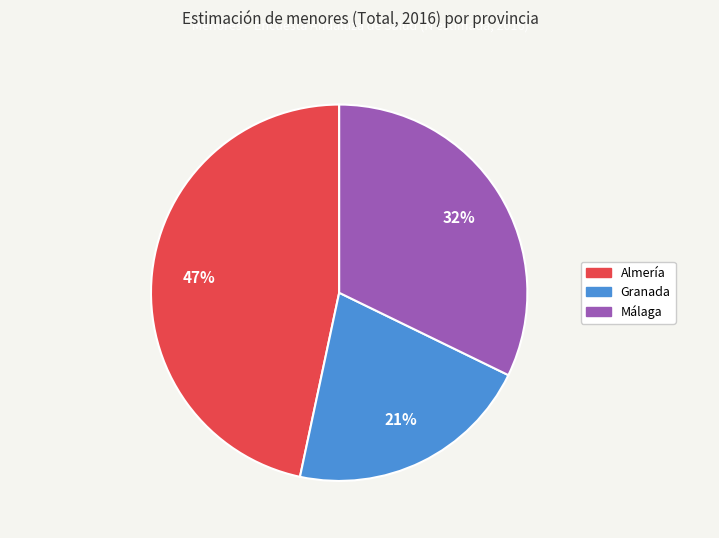

Is there a majority slice in this chart?

No